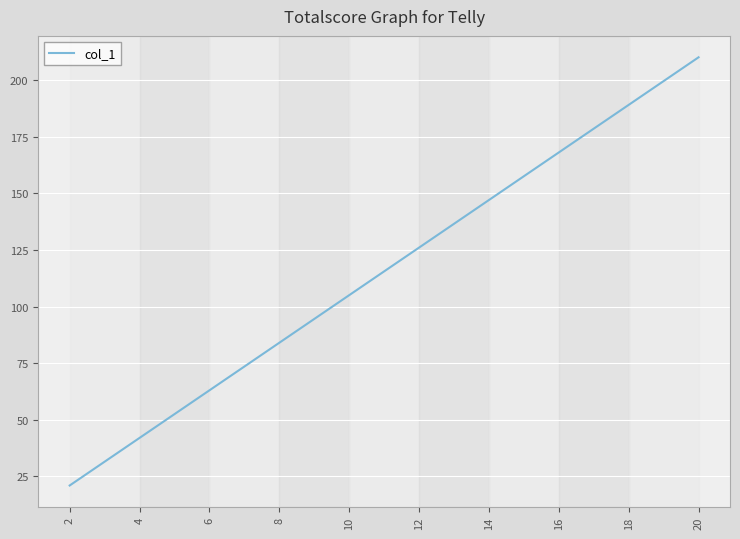

Between 2 and 16, which is larger?

16